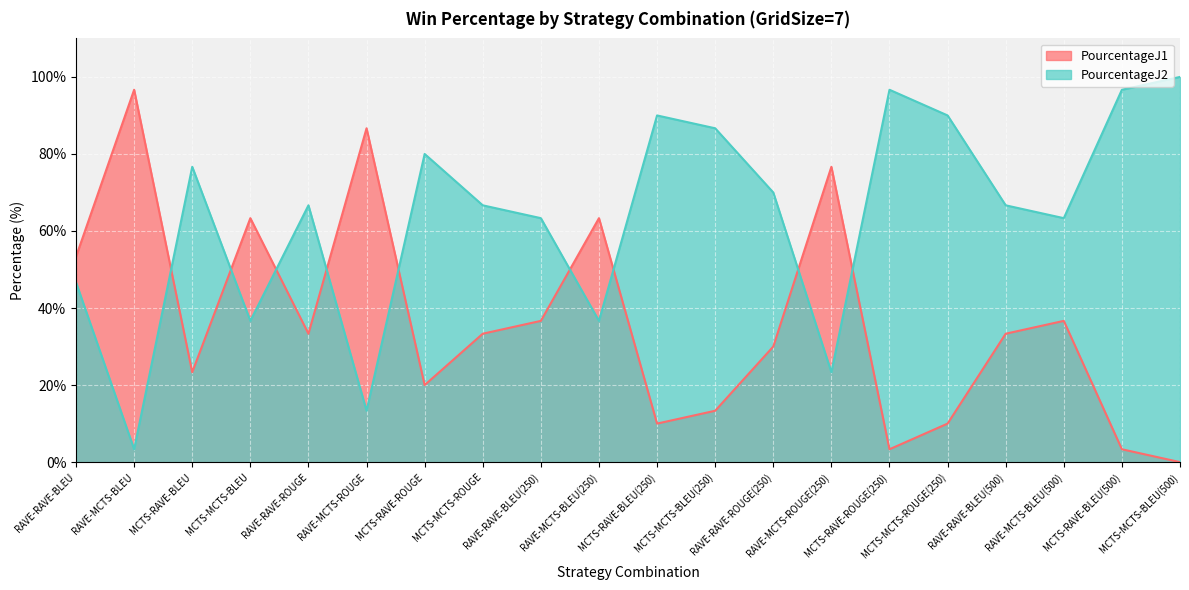

True or false: PourcentageJ1 has more than 1 points higher than both neighbors.

True